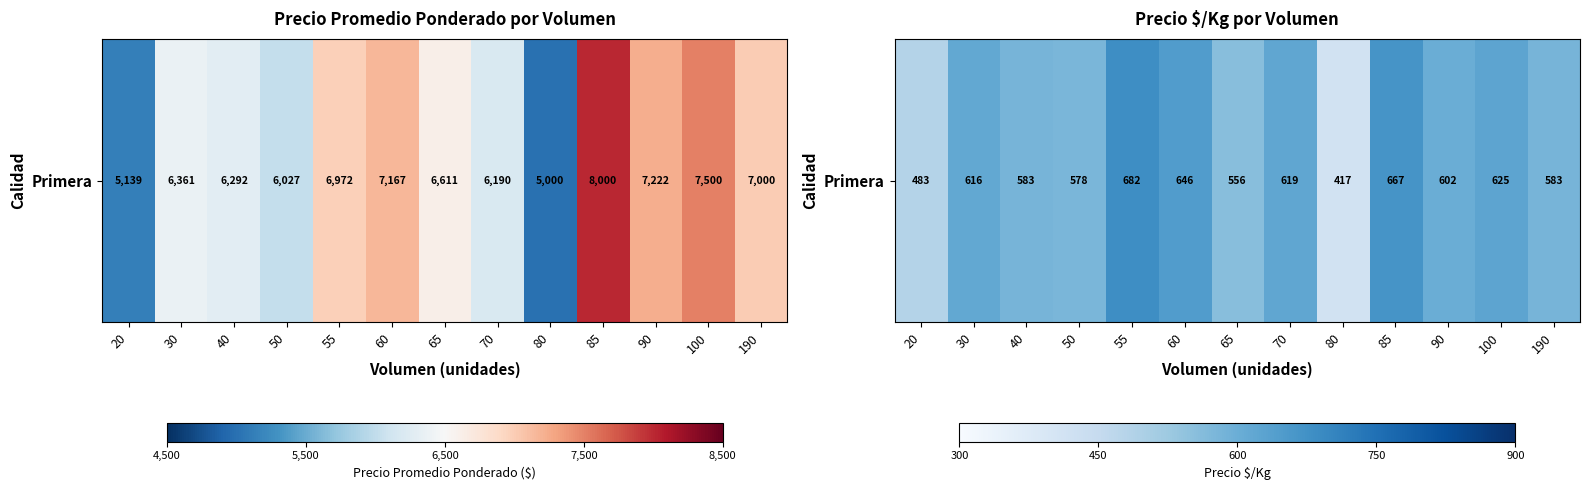

How many series are shown in this chart?

1